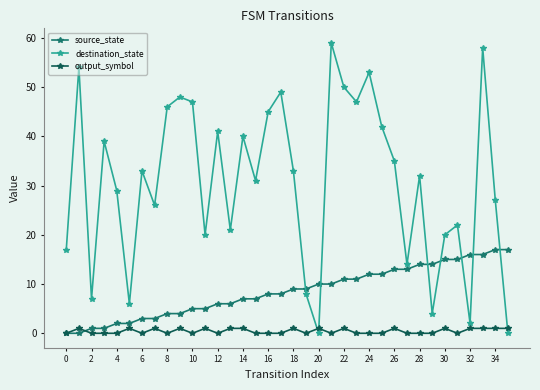

Which series has the largest total across all categories?

destination_state